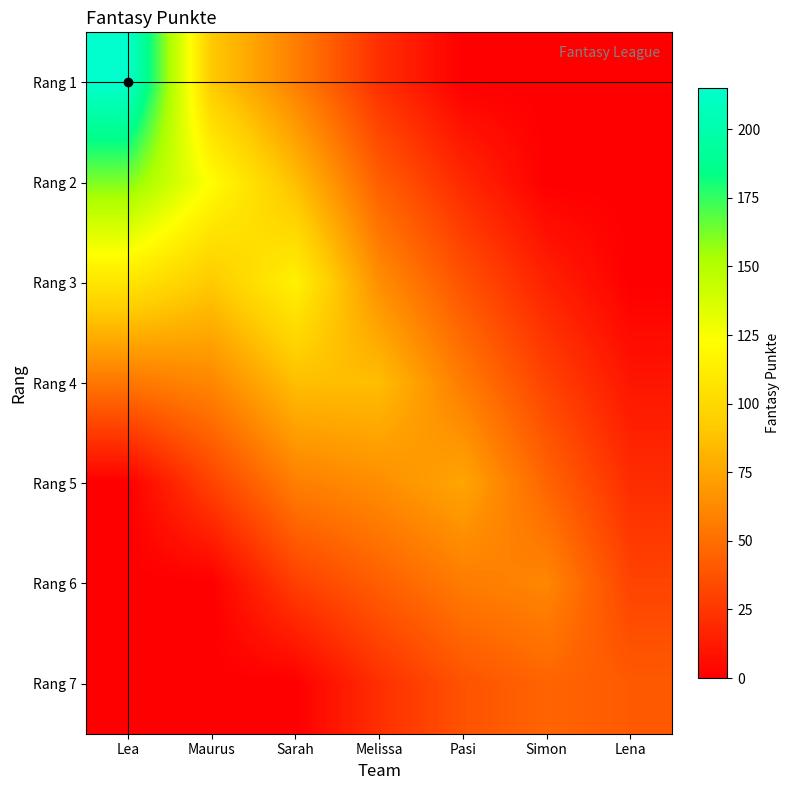

What is the difference between the highest and lowest values at Sarah?

115.0